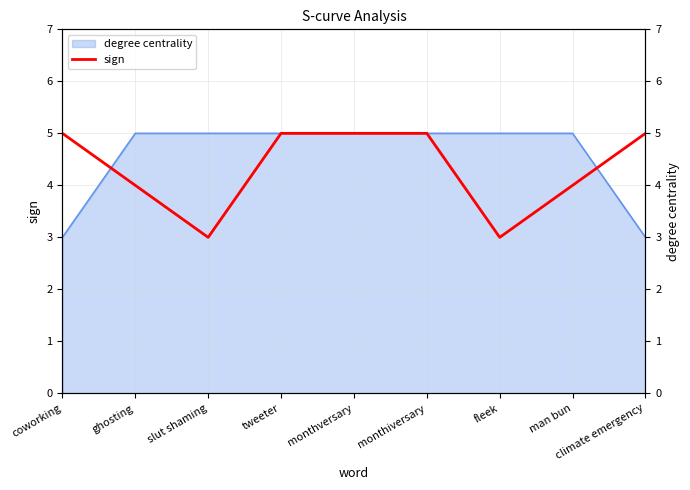

Between ghosting and slut shaming, which is larger?

ghosting